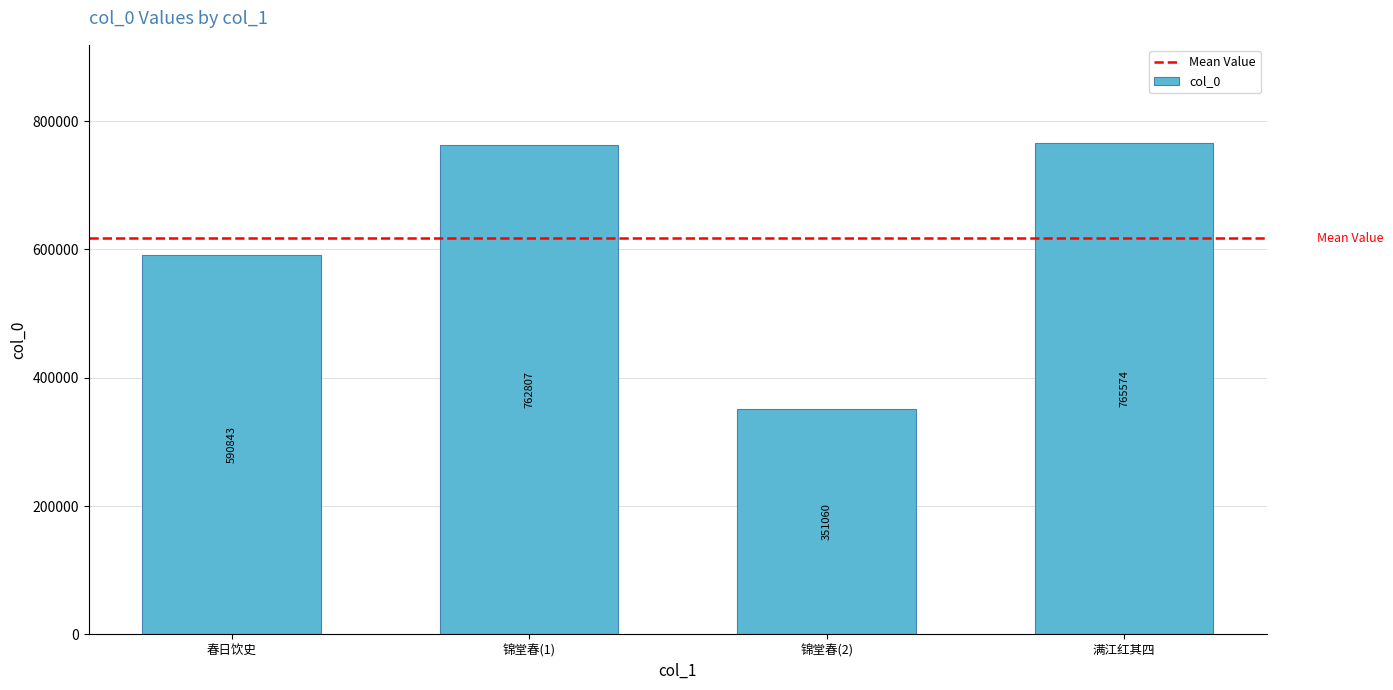

The value at 满江红其四 is 1072645. True or false?

False